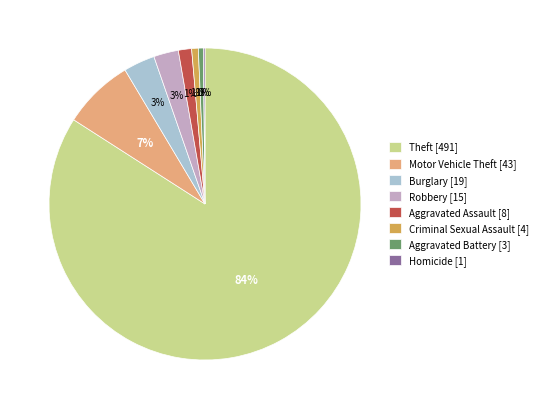

Between Aggravated Battery [3] and Robbery [15], which is larger?

Robbery [15]